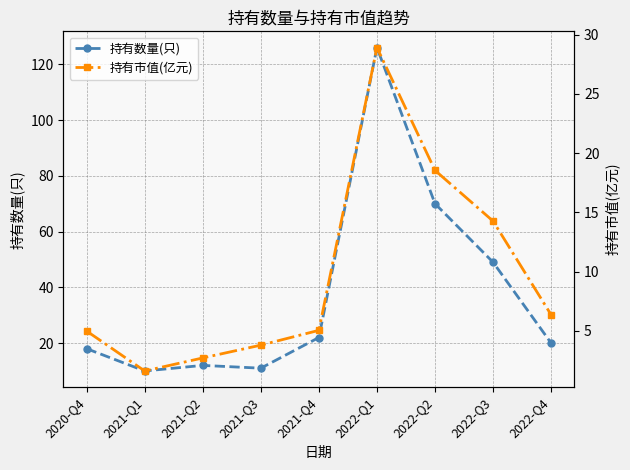

True or false: 持有数量(只) and 持有市值(亿元) cross at least once.

False